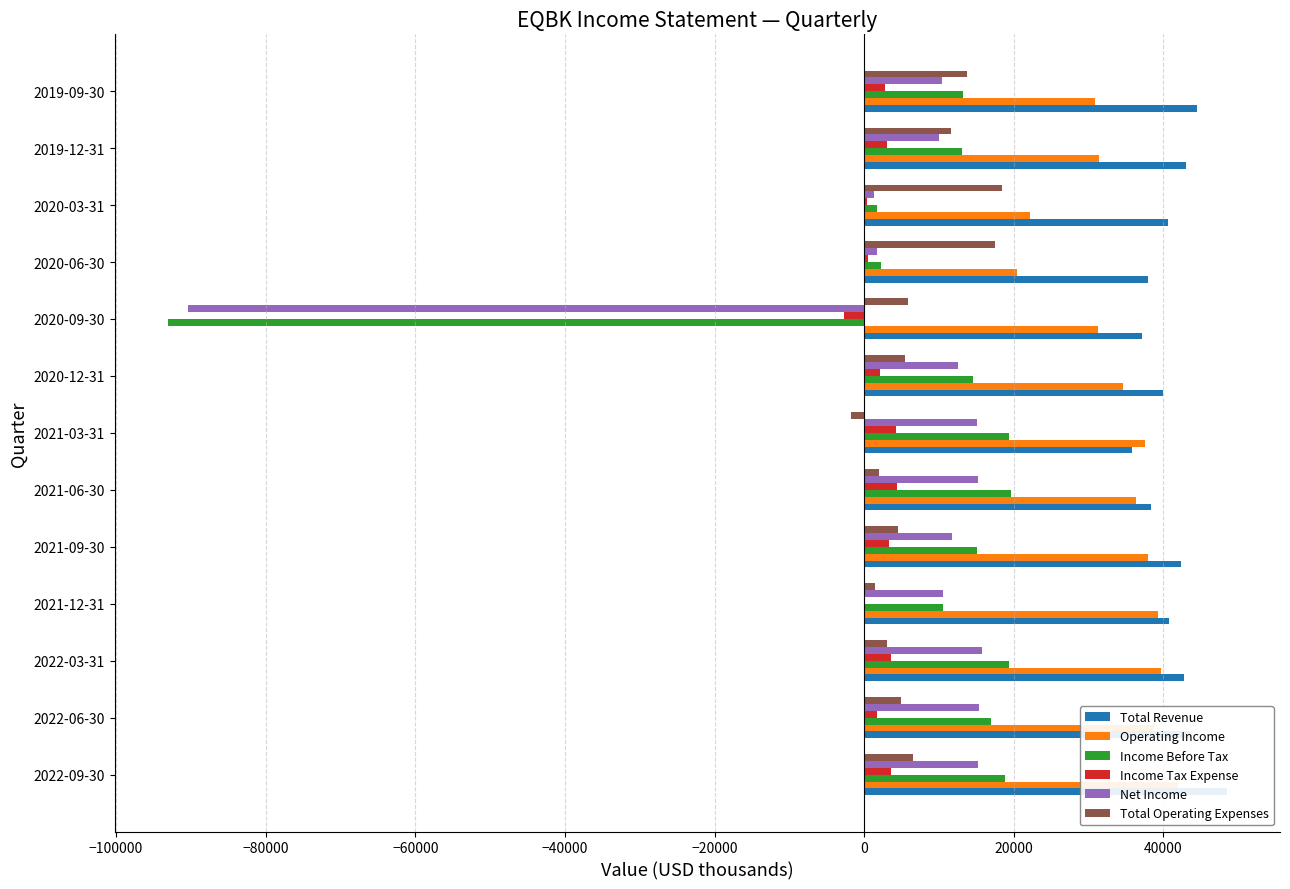

The Net Income series shows 2086 at 2020-03-31. True or false?

False